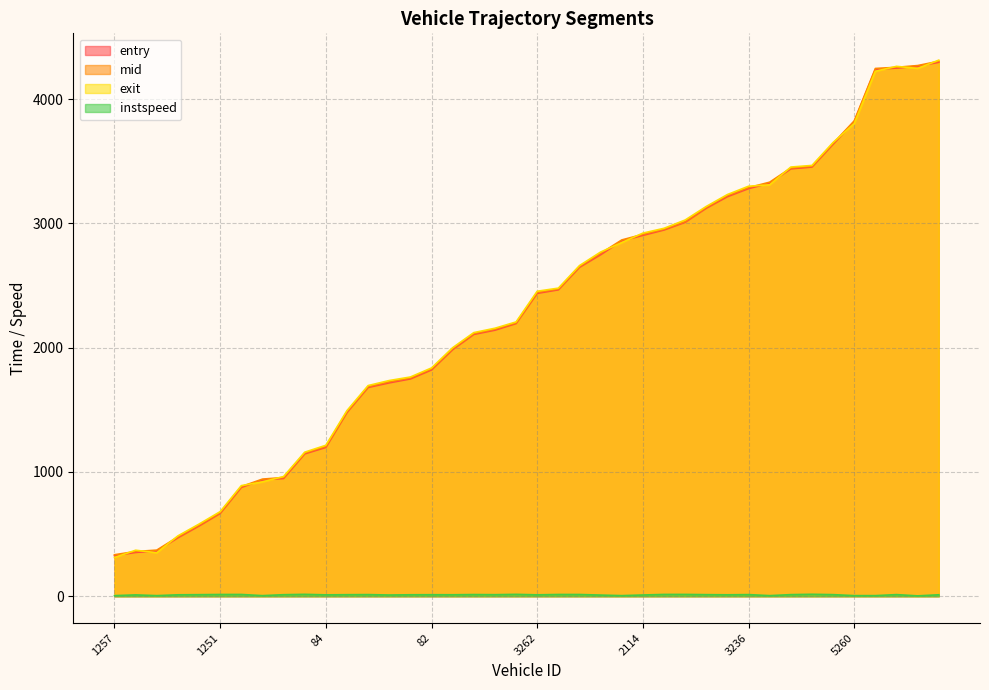

How many intersections are there between mid and exit?

13